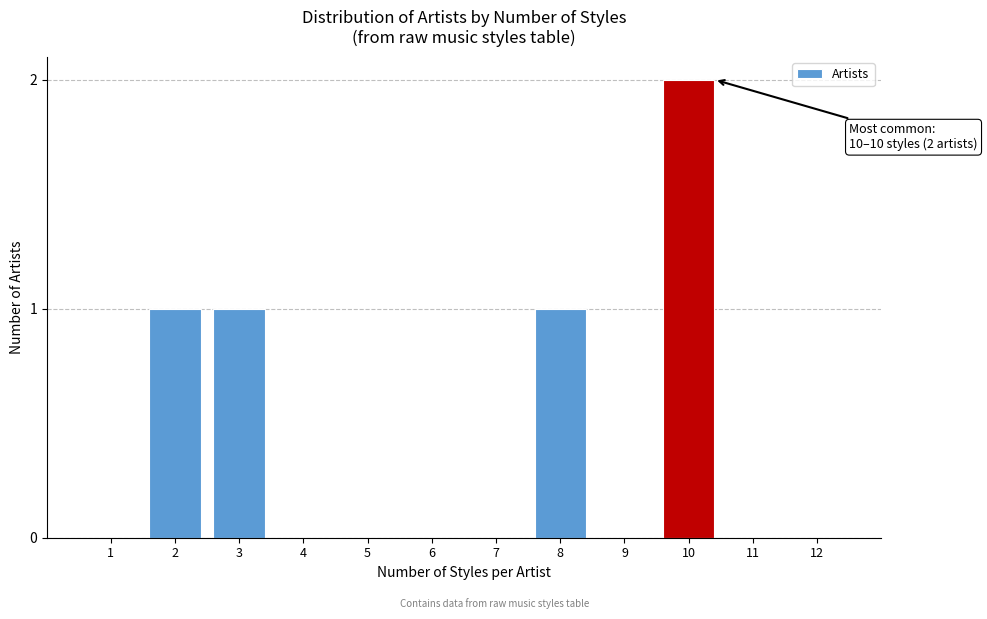

Reading left to right, what are all the values shown in this chart?

1=0	2=1	3=1	4=0	5=0	6=0	7=0	8=1	9=0	10=2	11=0	12=0